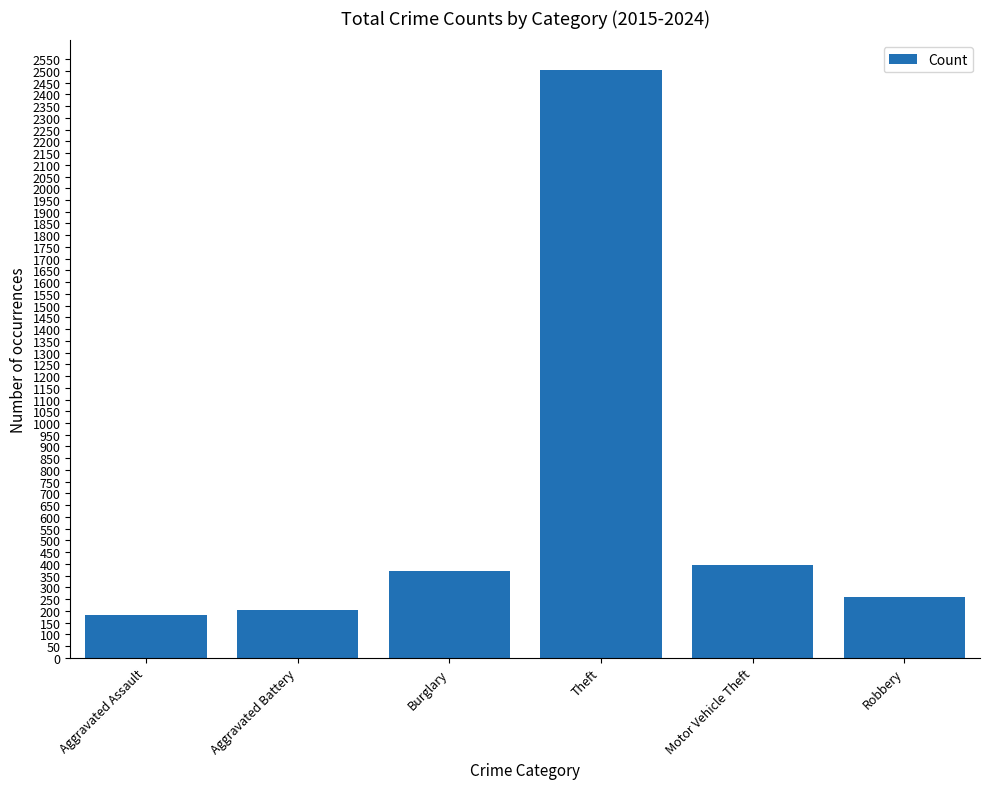

What is the label of the 6th bar from the left?

Robbery